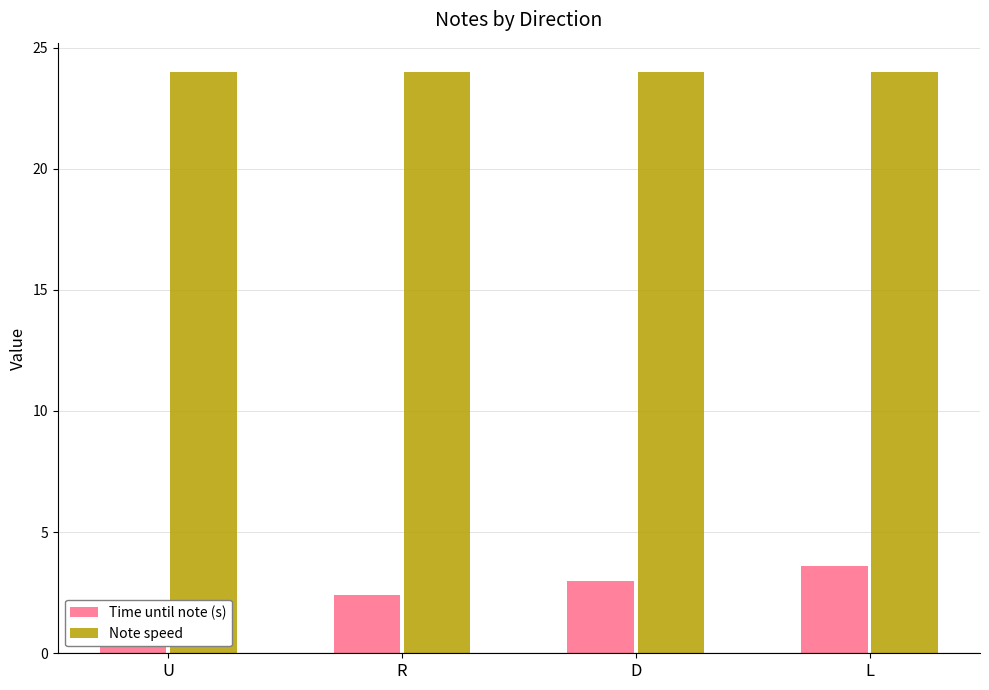

Which category has the lowest value in the Note speed series?

U